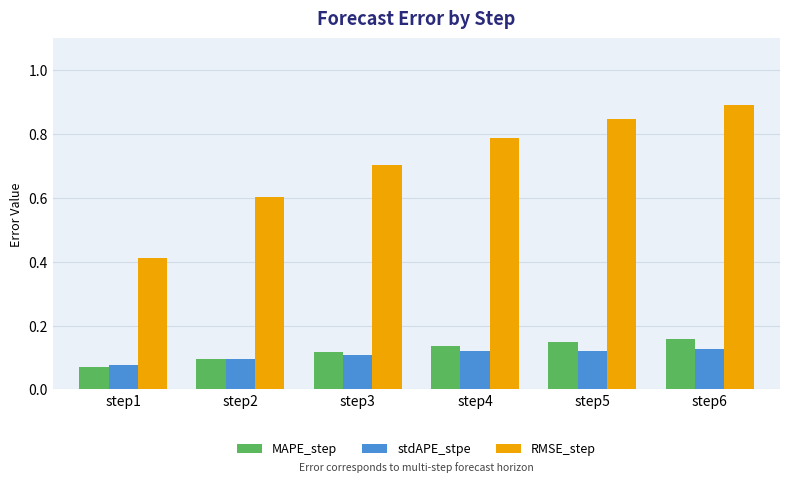

Where is stdAPE_stpe nearest to the value 0?

step1